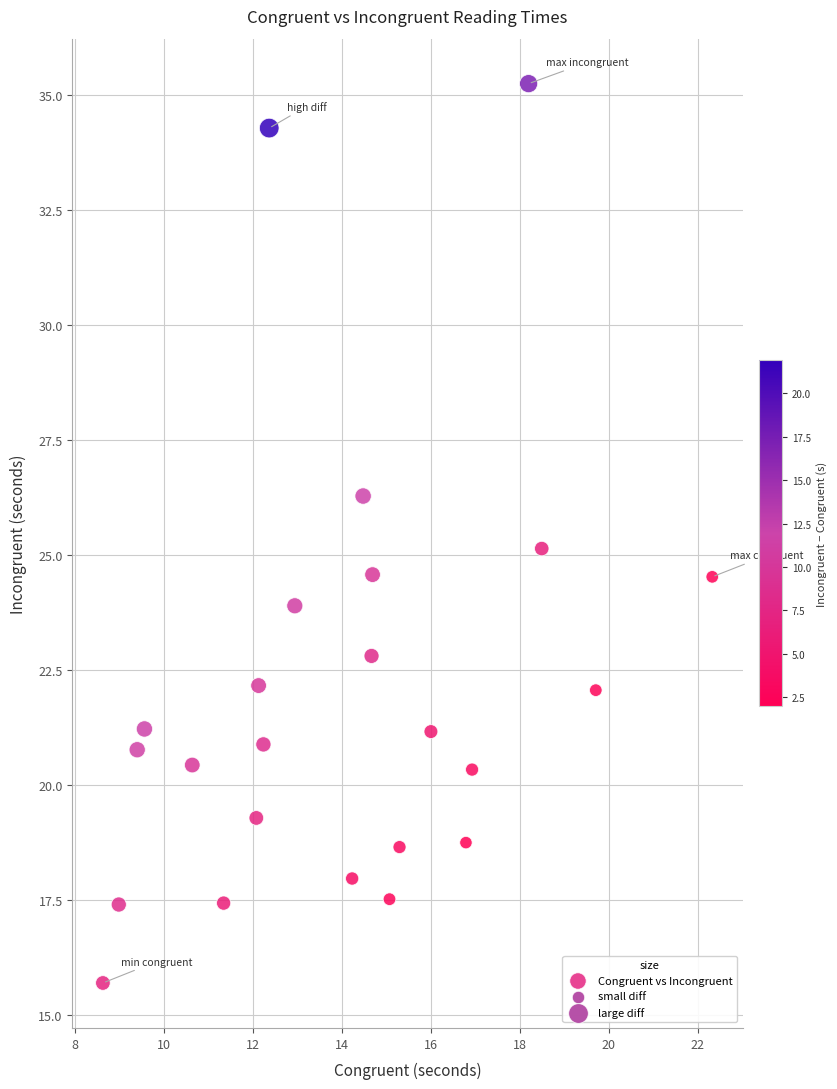

What is the range of Y values (max minus min)?

19.6